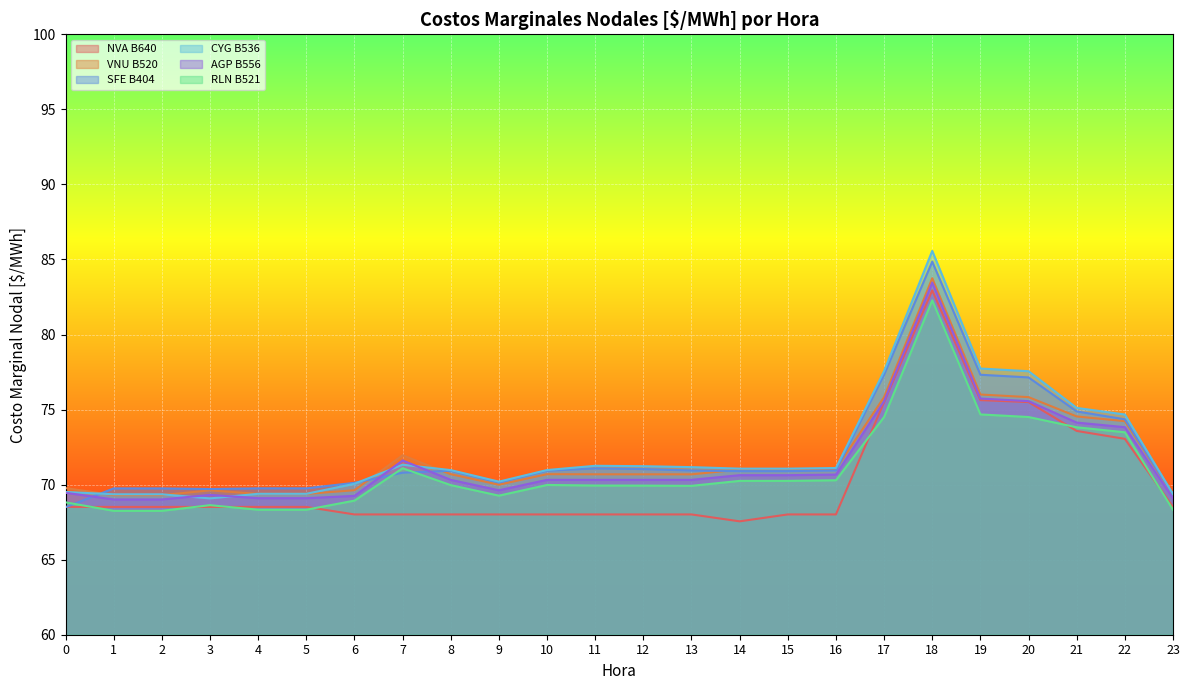

Is it true that SFE B404 equals 74.9 at 21?

True